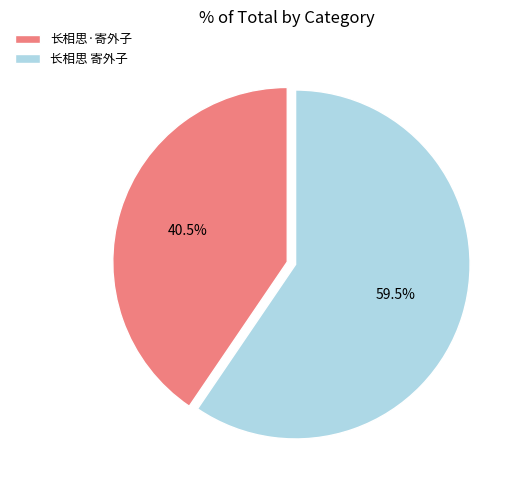

Rank the categories by value from lowest to highest.

长相思·寄外子, 长相思 寄外子